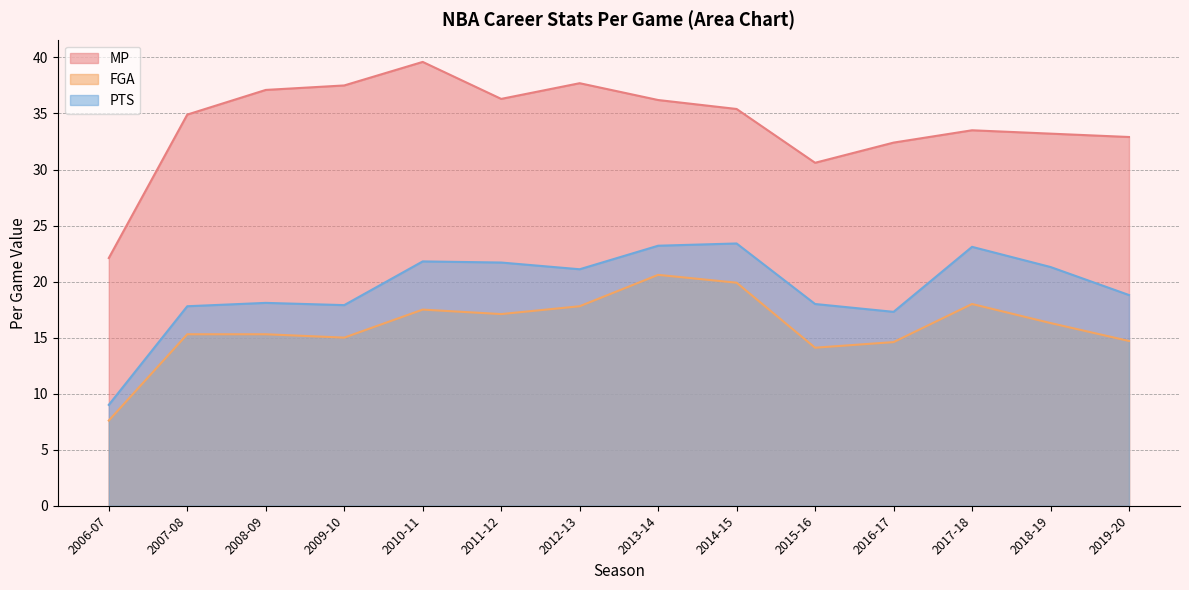

True or false: PTS and MP intersect in this chart.

False